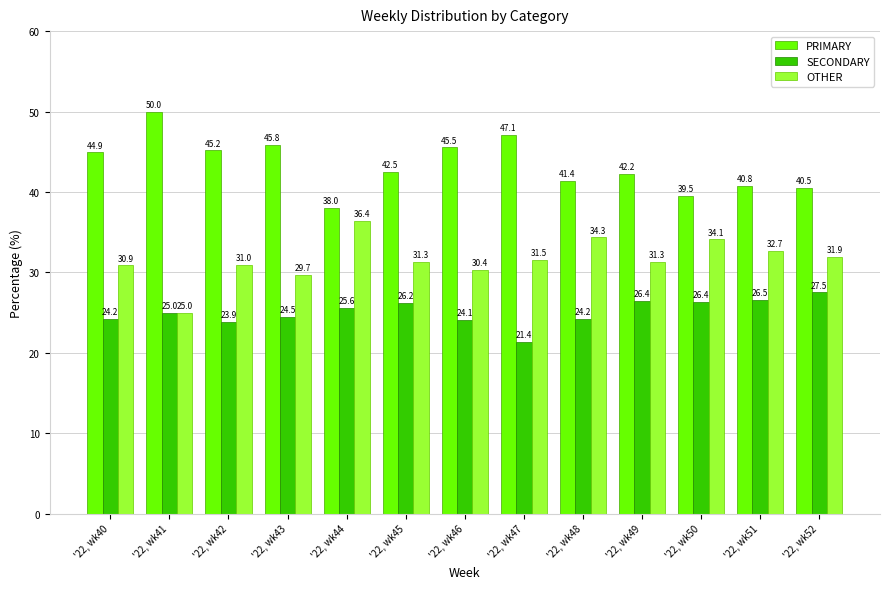

What is the value of the OTHER bar at the 4th from the left?

29.7